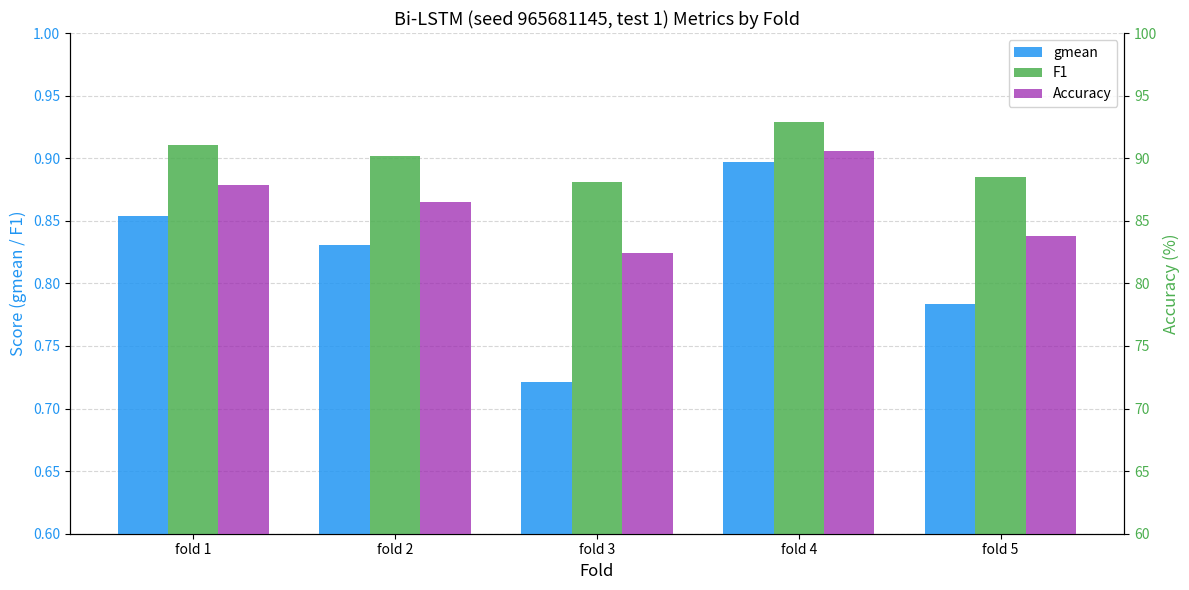

How many groups of bars are there?

5